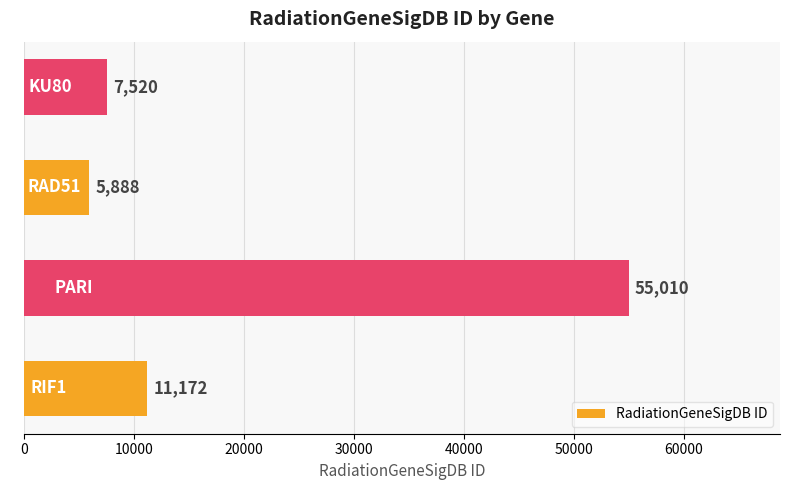

What is the change in value from PARI to KU80?

-47490